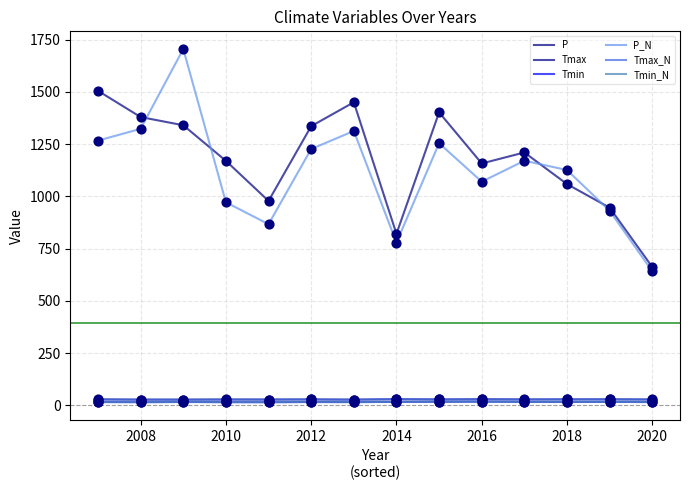

What are all the series names shown in the legend?

P, Tmax, Tmin, P_N, Tmax_N, Tmin_N